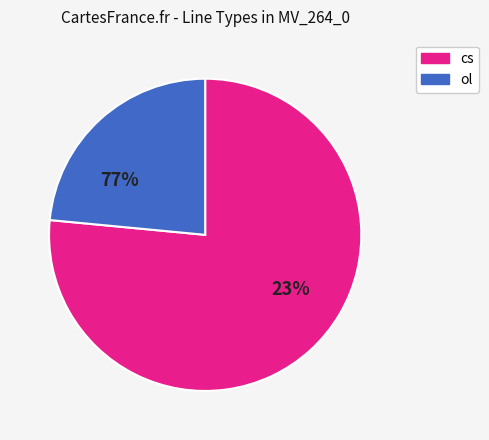

Rank the categories by value from lowest to highest.

ol, cs